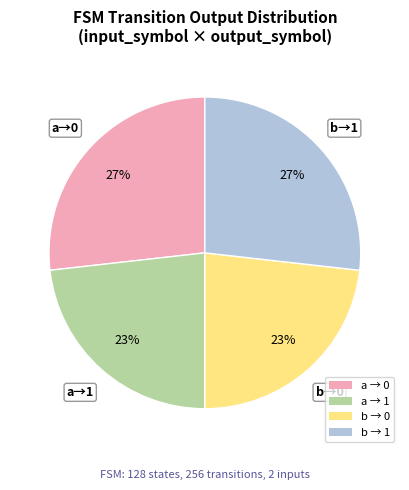

True or false: b → 1 accounts for 38% of the total.

False